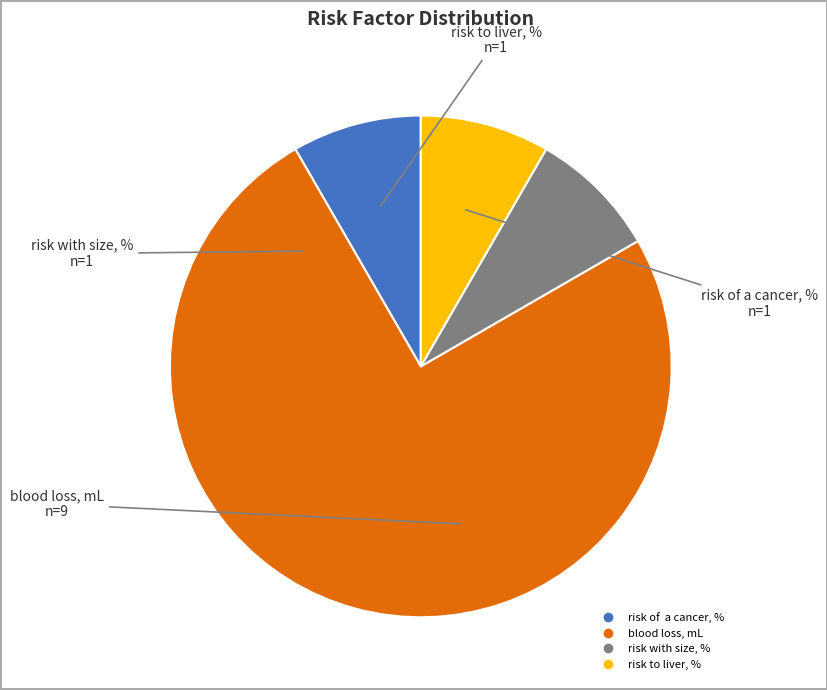

Is it true that risk with size, % is 8% of the pie?

True